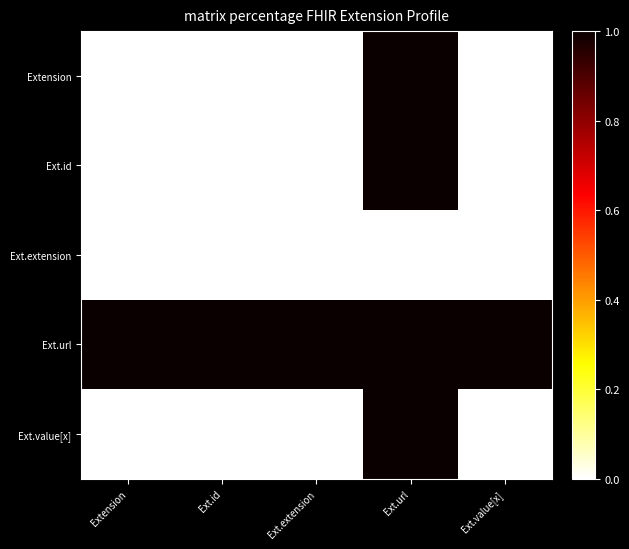

Which has a higher value, Ext.extension or Ext.url?

Ext.url